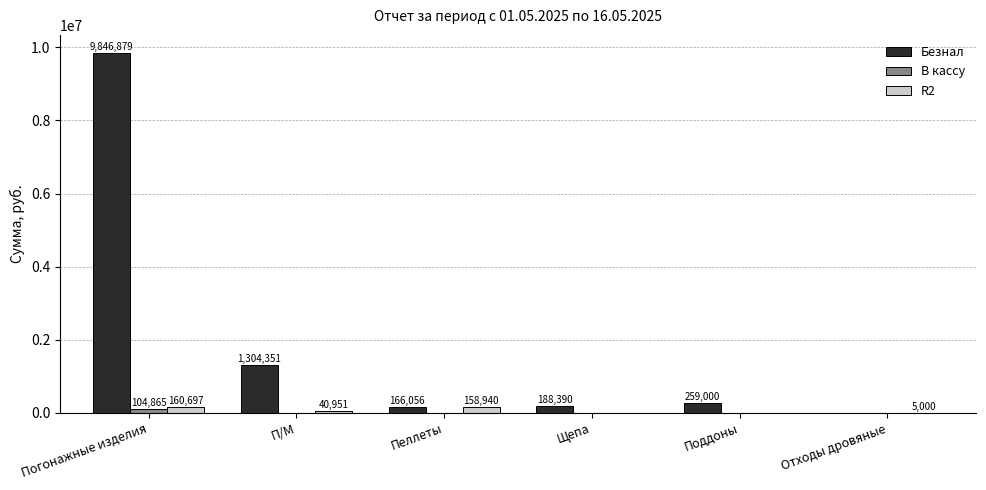

Does the chart contain stacked bars?

No